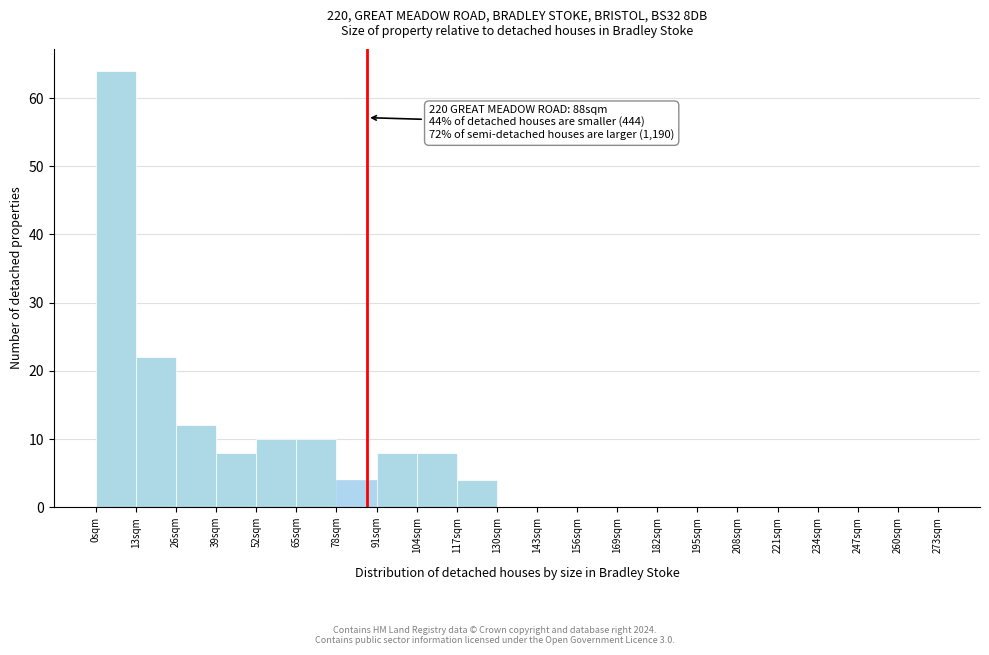

Over which range of the x-axis is the bar tallest?

0 to 13